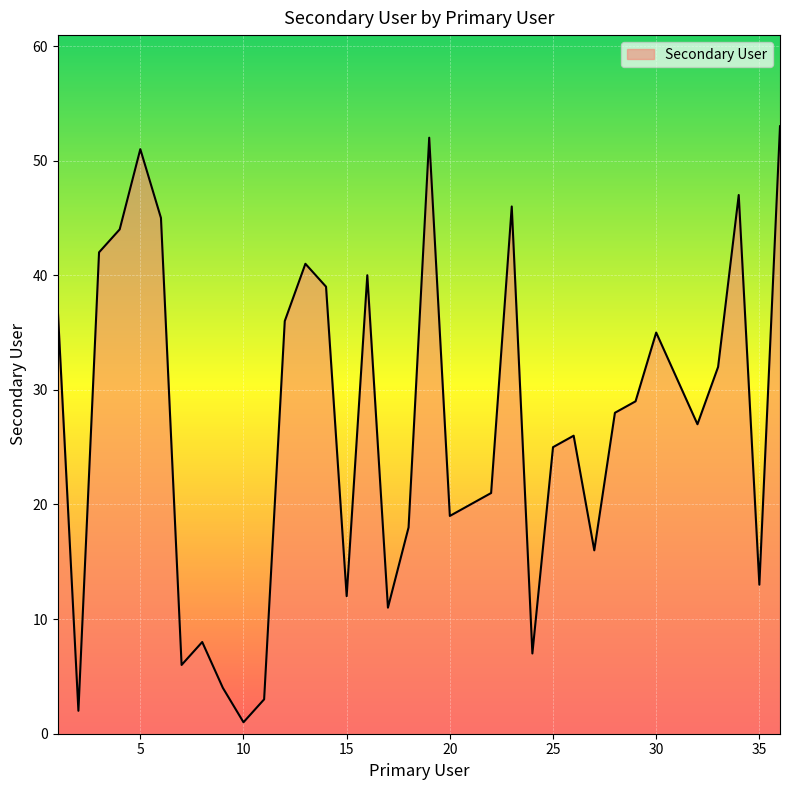

Reading left to right, list all the values displayed in this chart.

37	2	42	44	51	45	6	8	4	1	3	36	41	39	12	40	11	18	52	19	20	21	46	7	25	26	16	28	29	35	31	27	32	47	13	53